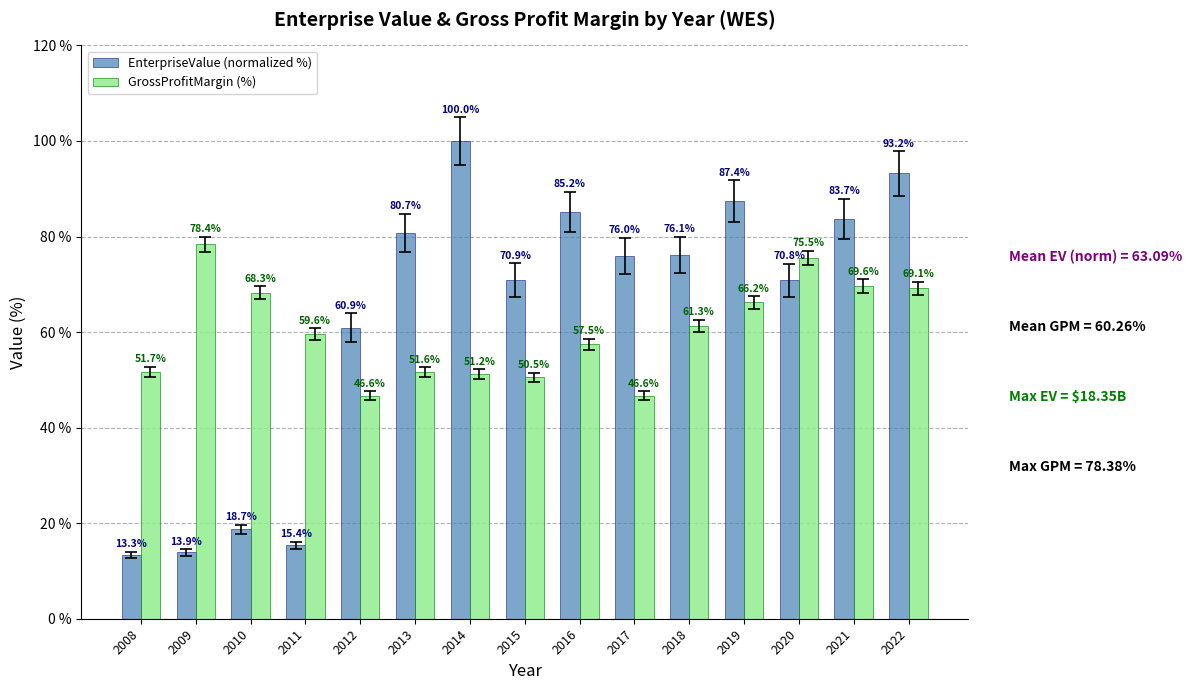

Which series changed the most between 2015 and 2019?

EnterpriseValue (normalized %)